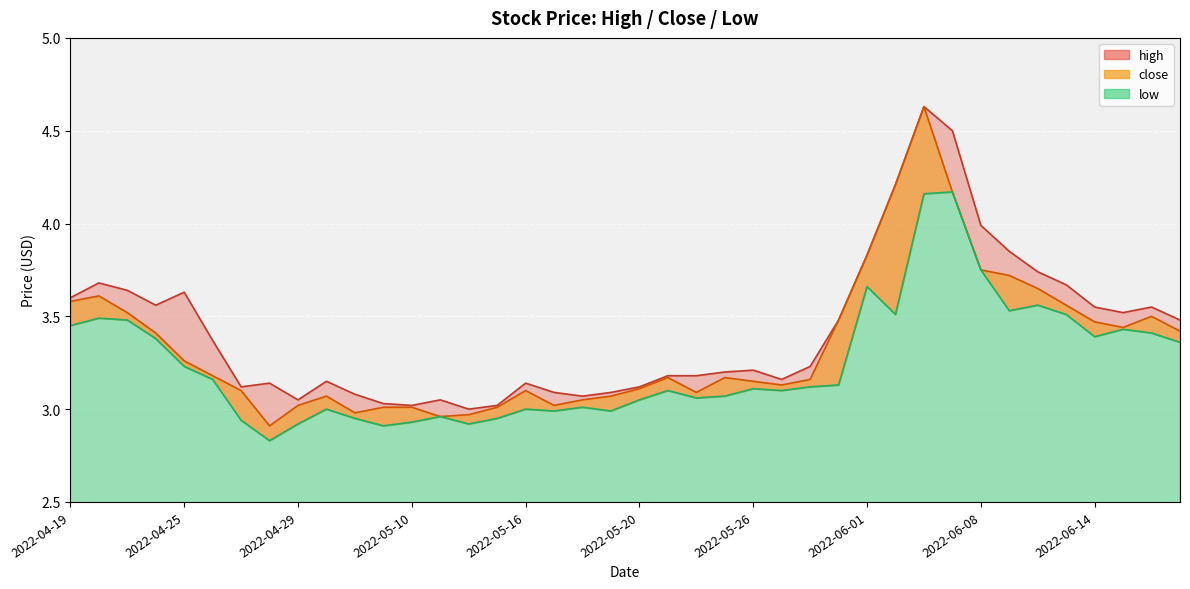

What is the sum of the low values at 2022-06-15 and 2022-05-25?

6.5